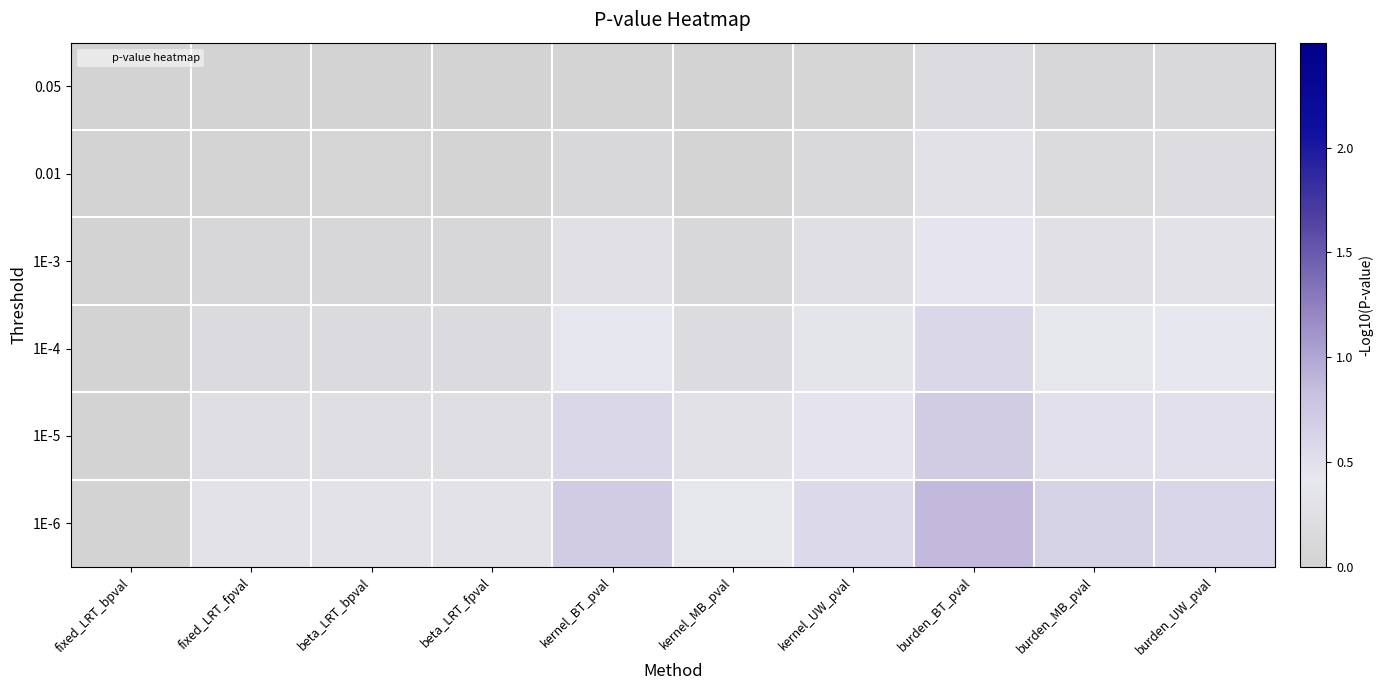

Reading right to left, what are all the values shown in this chart?

0.05: burden_UW_pval=0.1	burden_MB_pval=0.1	burden_BT_pval=0.2	kernel_UW_pval=0.1	kernel_MB_pval=0.0	kernel_BT_pval=0.0	beta_LRT_fpval=0.0	beta_LRT_bpval=0.0	fixed_LRT_fpval=0.0	fixed_LRT_bpval=-0.0
0.01: burden_UW_pval=0.2	burden_MB_pval=0.2	burden_BT_pval=0.3	kernel_UW_pval=0.1	kernel_MB_pval=0.0	kernel_BT_pval=0.1	beta_LRT_fpval=0.0	beta_LRT_bpval=0.0	fixed_LRT_fpval=0.0	fixed_LRT_bpval=-0.0
1E-3: burden_UW_pval=0.3	burden_MB_pval=0.3	burden_BT_pval=0.4	kernel_UW_pval=0.2	kernel_MB_pval=0.1	kernel_BT_pval=0.3	beta_LRT_fpval=0.1	beta_LRT_bpval=0.1	fixed_LRT_fpval=0.1	fixed_LRT_bpval=-0.0
1E-4: burden_UW_pval=0.4	burden_MB_pval=0.4	burden_BT_pval=0.6	kernel_UW_pval=0.4	kernel_MB_pval=0.2	kernel_BT_pval=0.4	beta_LRT_fpval=0.2	beta_LRT_bpval=0.2	fixed_LRT_fpval=0.2	fixed_LRT_bpval=-0.0
1E-5: burden_UW_pval=0.5	burden_MB_pval=0.5	burden_BT_pval=0.7	kernel_UW_pval=0.5	kernel_MB_pval=0.3	kernel_BT_pval=0.6	beta_LRT_fpval=0.2	beta_LRT_bpval=0.2	fixed_LRT_fpval=0.2	fixed_LRT_bpval=-0.0
1E-6: burden_UW_pval=0.6	burden_MB_pval=0.6	burden_BT_pval=0.9	kernel_UW_pval=0.6	kernel_MB_pval=0.4	kernel_BT_pval=0.7	beta_LRT_fpval=0.3	beta_LRT_bpval=0.3	fixed_LRT_fpval=0.3	fixed_LRT_bpval=-0.0